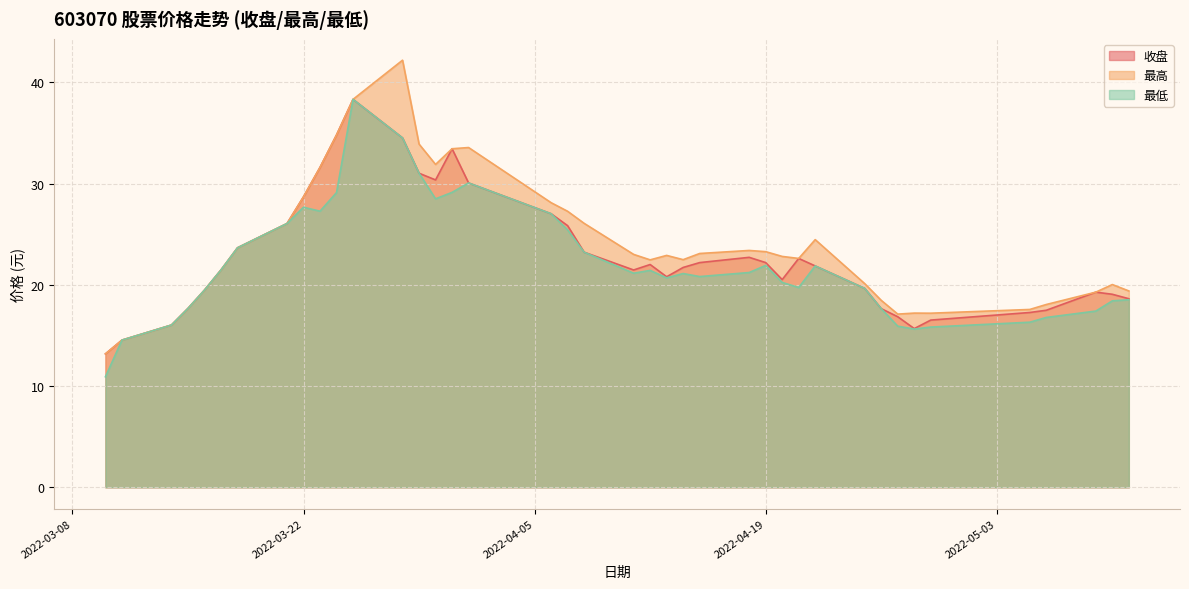

What is the difference between the 最高 values at 2022-03-10 and 2022-04-06?

14.9